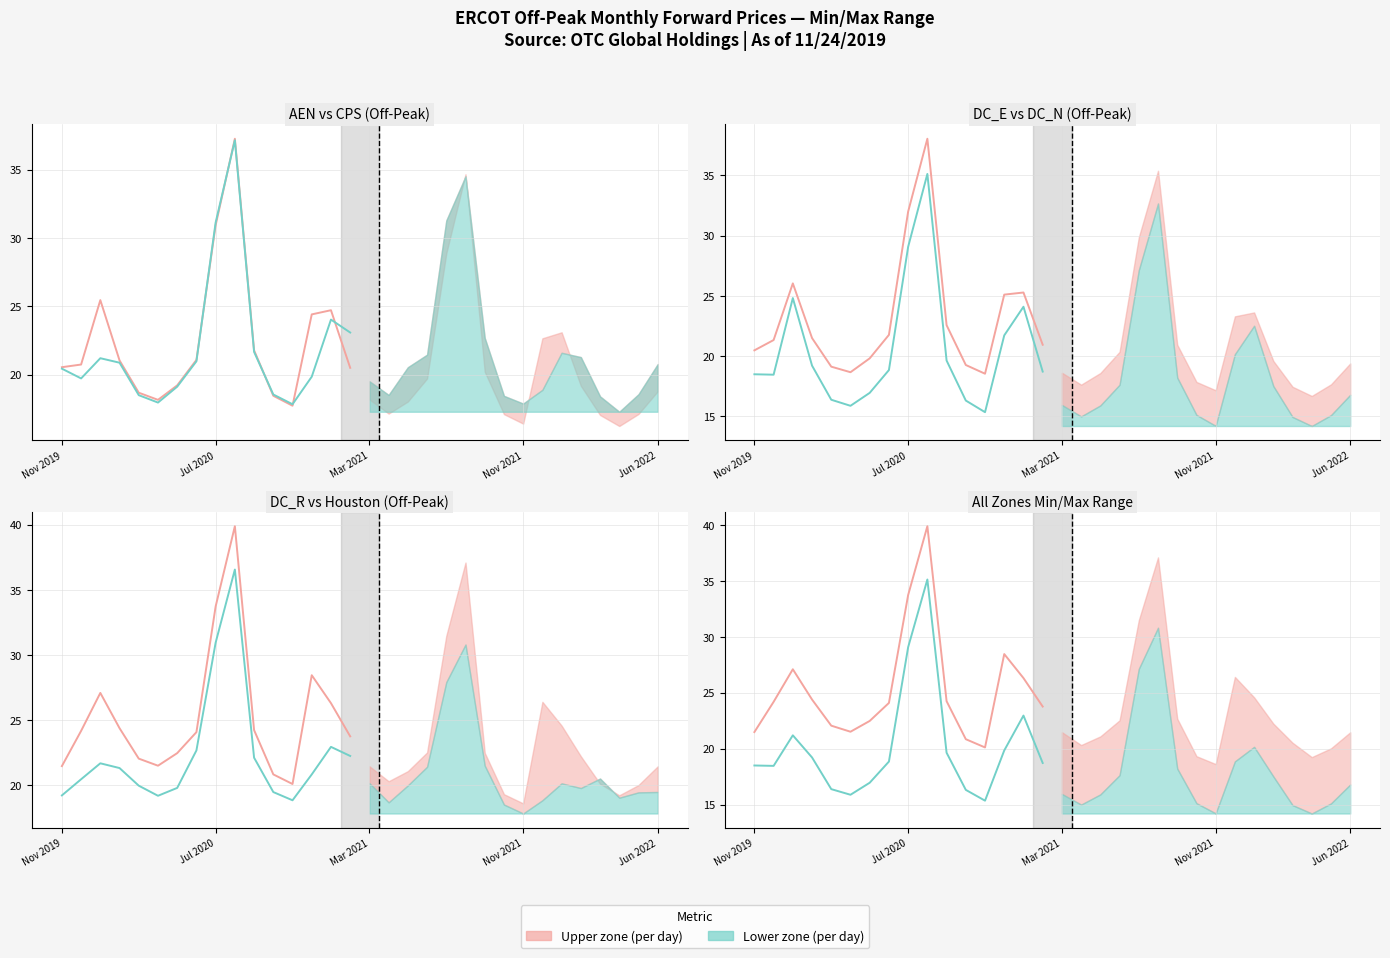

What is the sum of the Lower zone (per day) values at 10 and 14?

42.6